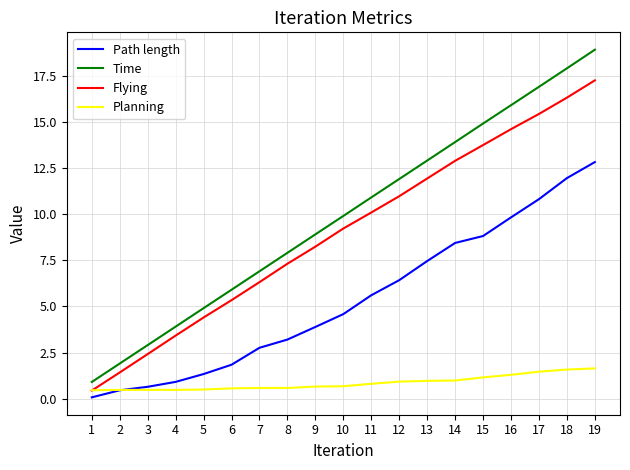

How many values in the Path length series exceed 4?

10